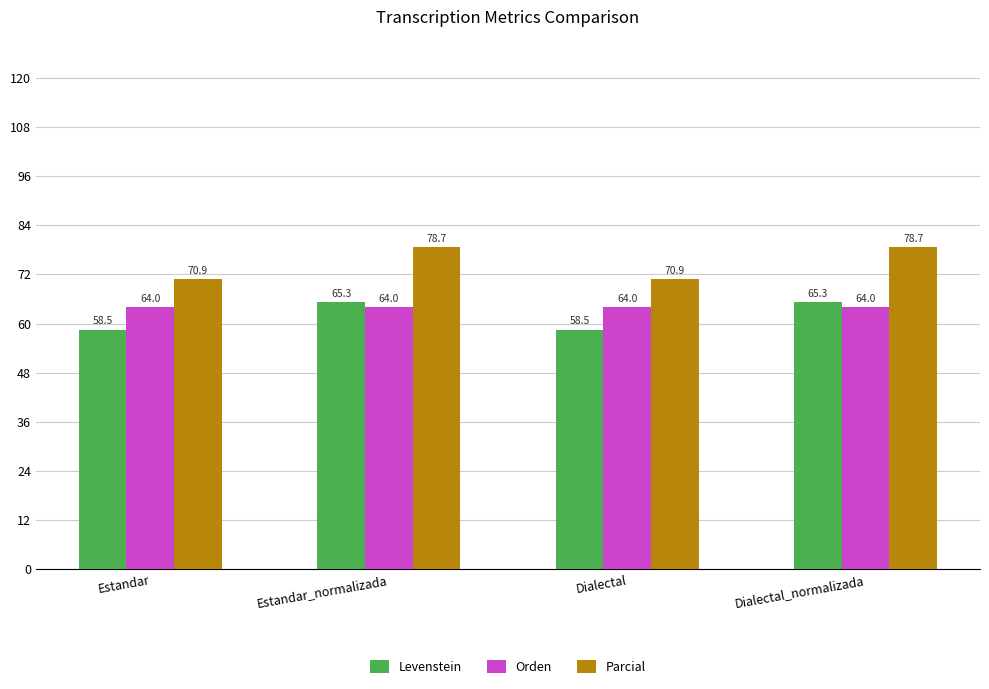

How many bars are there in total?

12